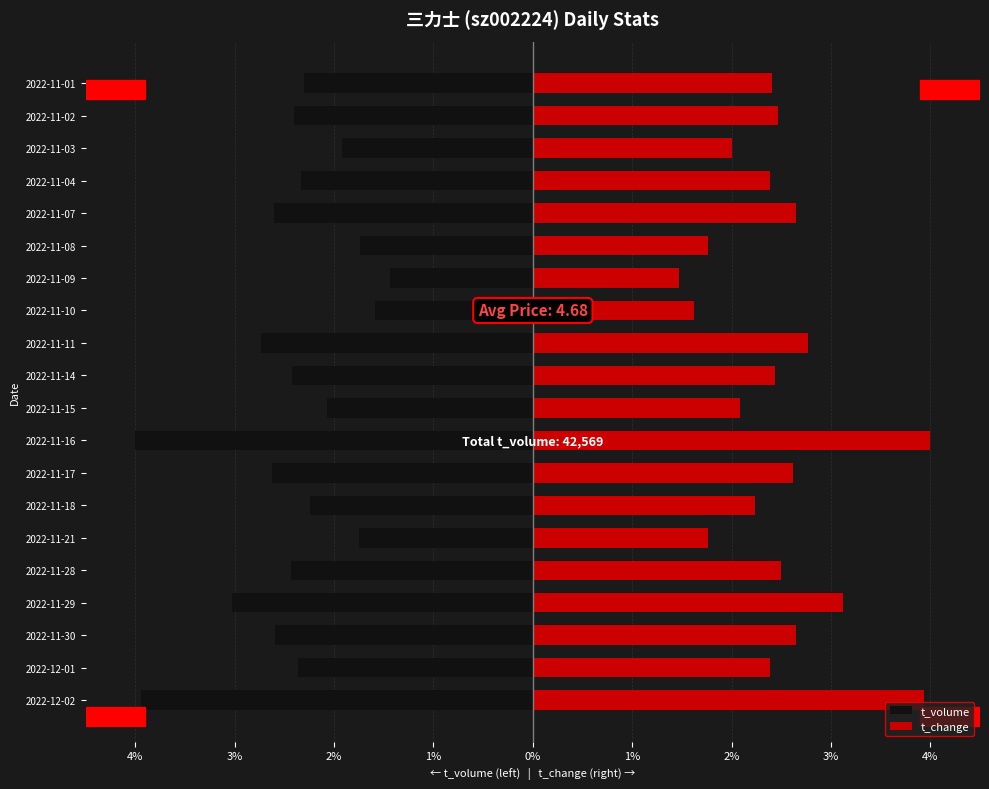

Rank the series by their maximum value, from highest to lowest.

t_change, t_volume